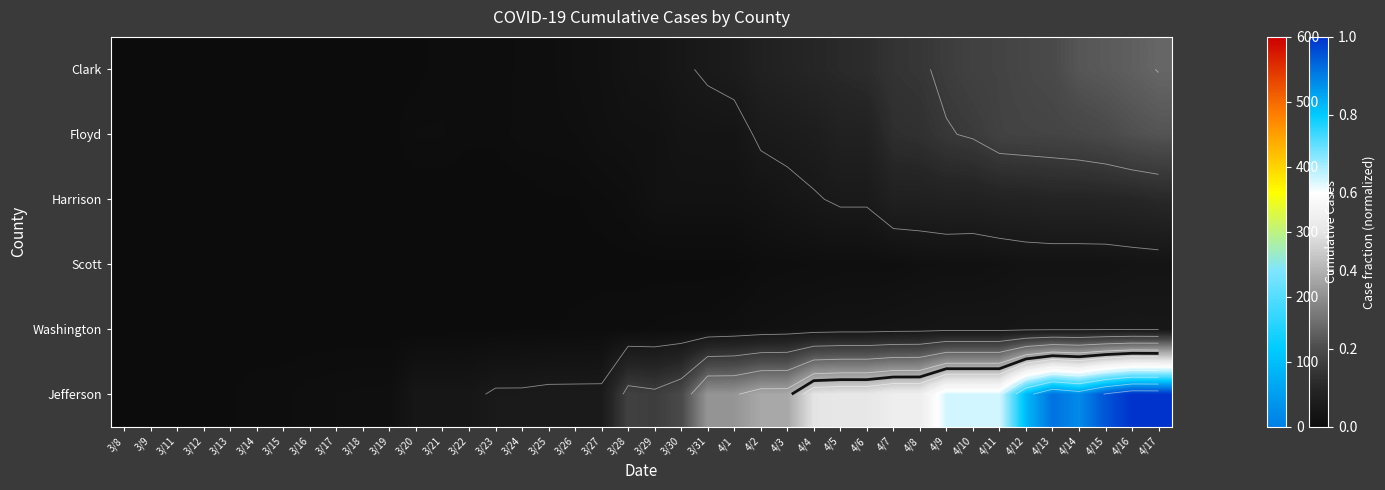

At which label does Clark reach its minimum?

3/8